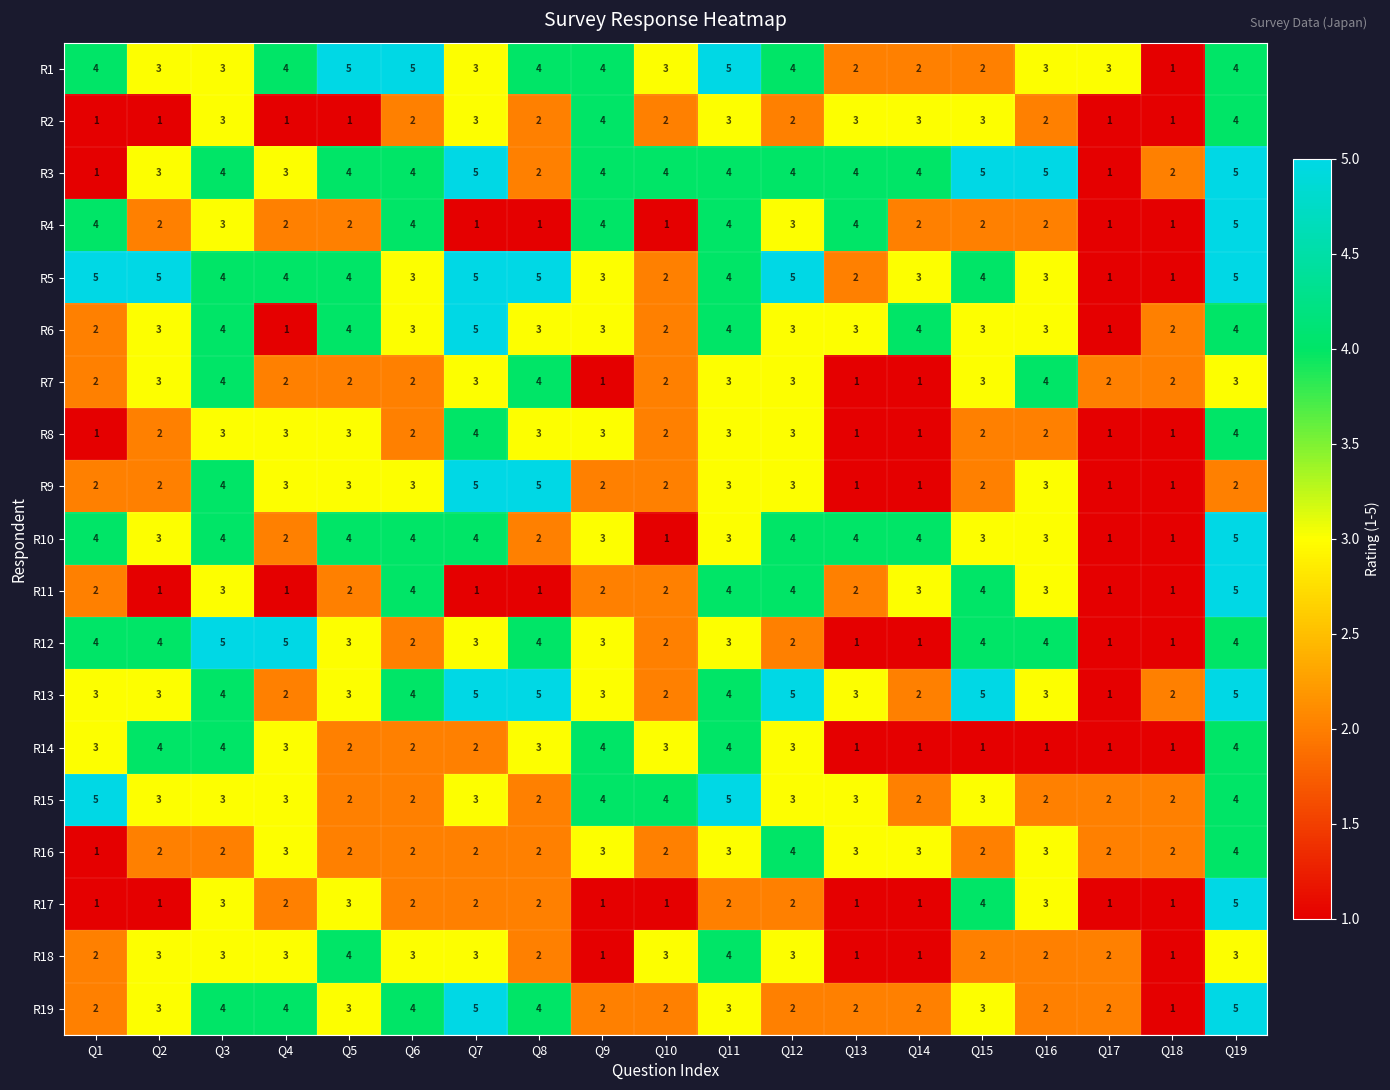

What value does the R13 series have at Q2?

3